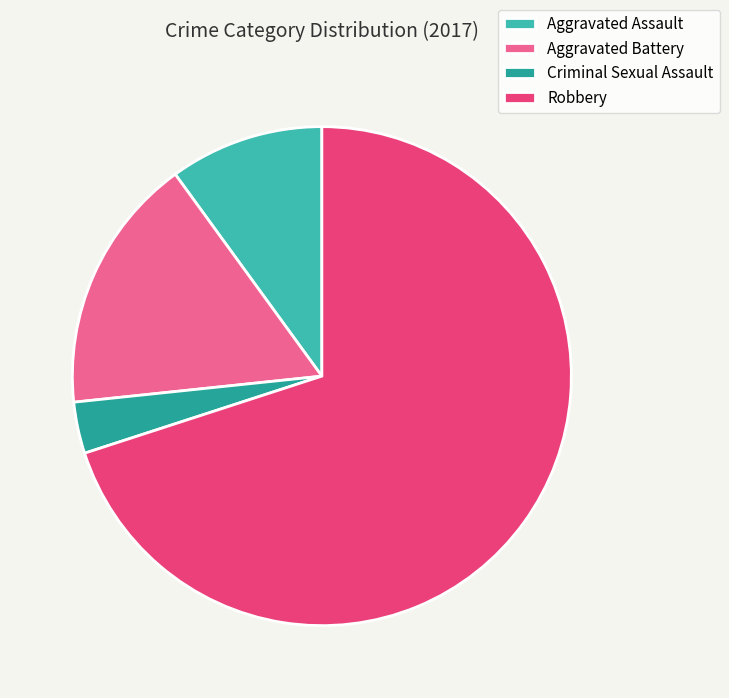

Does Criminal Sexual Assault represent more than half of the total?

No